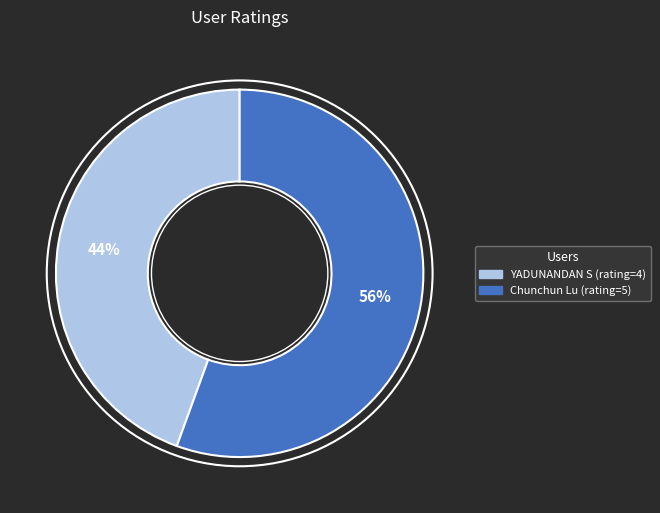

The Chunchun Lu (rating=5) slice represents 62% of the pie. True or false?

False